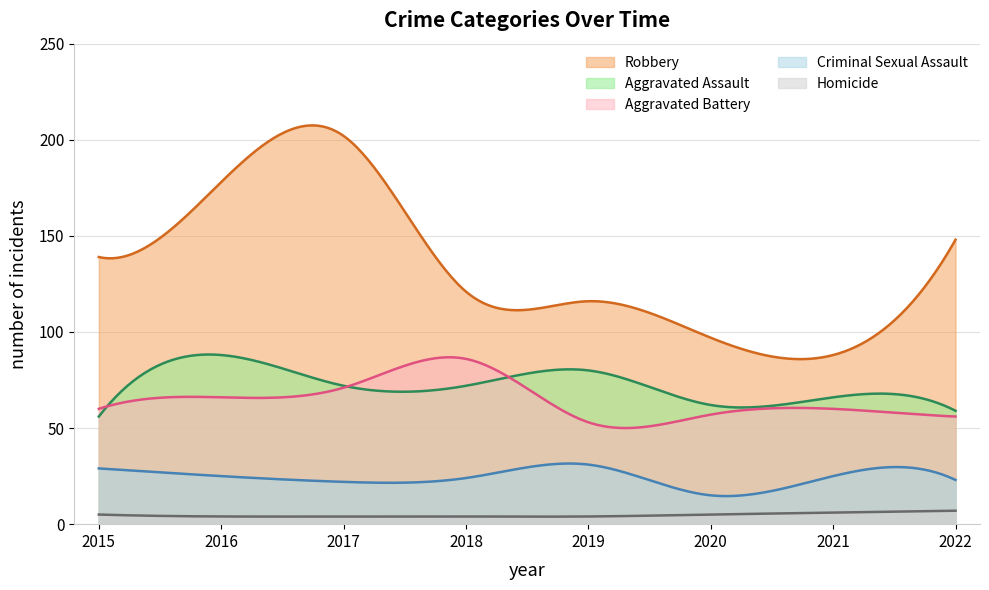

True or false: Homicide and Criminal Sexual Assault cross at least once.

False